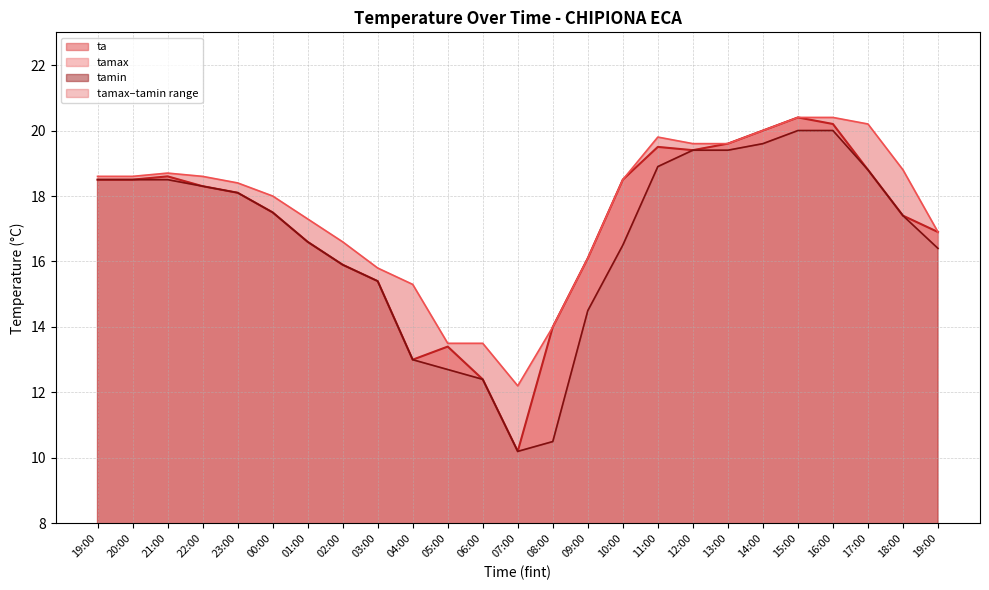

Reading left to right, what are all the values shown in this chart?

ta: 18.5	18.5	18.6	18.3	18.1	17.5	16.6	15.9	15.4	13.0	13.4	12.4	10.2	14.0	16.1	18.5	19.5	19.4	19.6	20.0	20.4	20.2	18.8	17.4	16.9
tamax: 18.6	18.6	18.7	18.6	18.4	18.0	17.3	16.6	15.8	15.3	13.5	13.5	12.2	14.0	16.1	18.5	19.8	19.6	19.6	20.0	20.4	20.4	20.2	18.8	16.9
tamin: 18.5	18.5	18.5	18.3	18.1	17.5	16.6	15.9	15.4	13.0	12.7	12.4	10.2	10.5	14.5	16.5	18.9	19.4	19.4	19.6	20.0	20.0	18.8	17.4	16.4